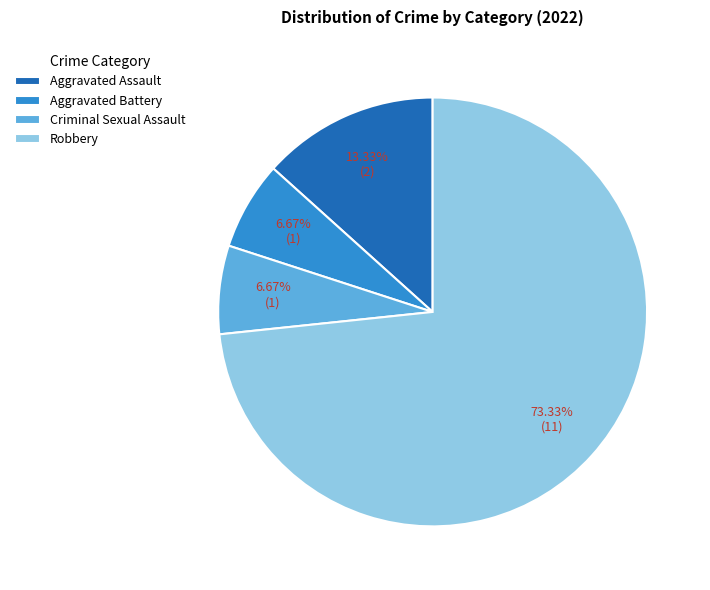

Combined, what portion of the pie is Robbery and Criminal Sexual Assault?

80.0%